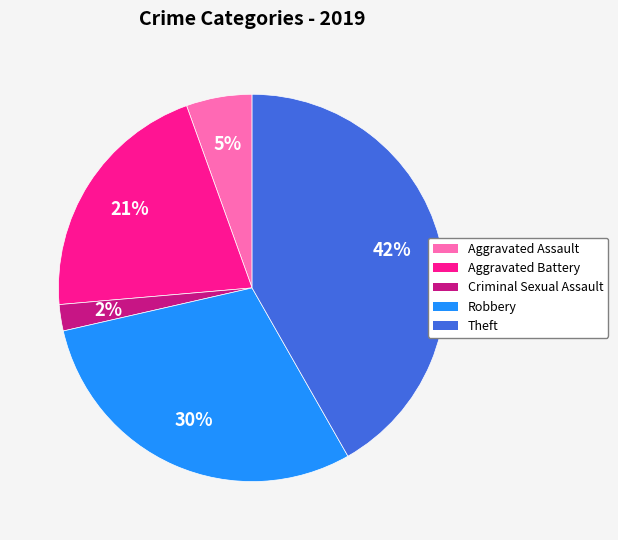

To the nearest percent, what portion does Theft represent?

42%